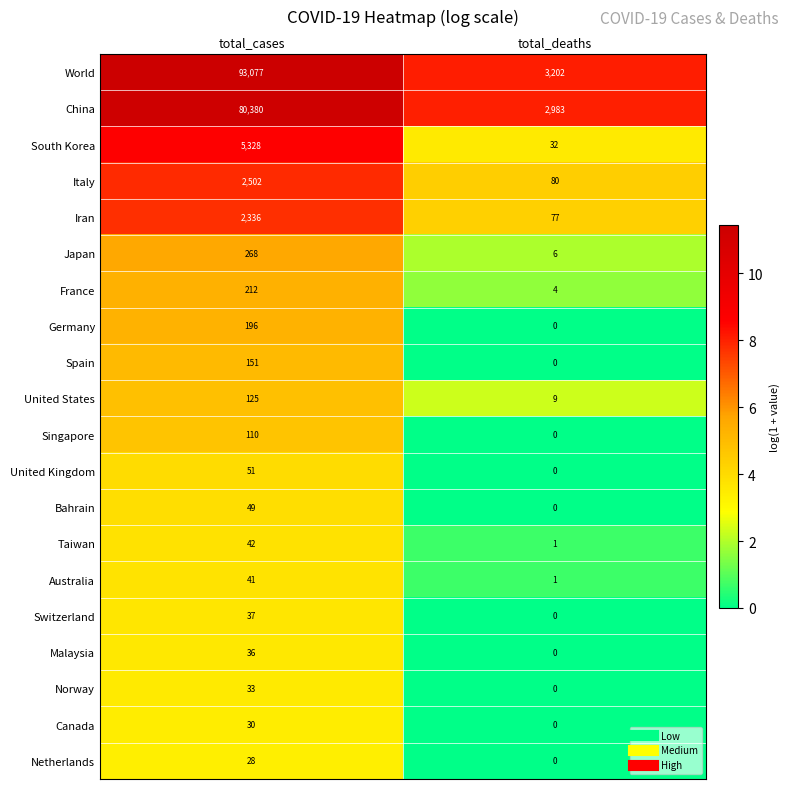

What is the difference between the France values at total_deaths and total_cases?

208